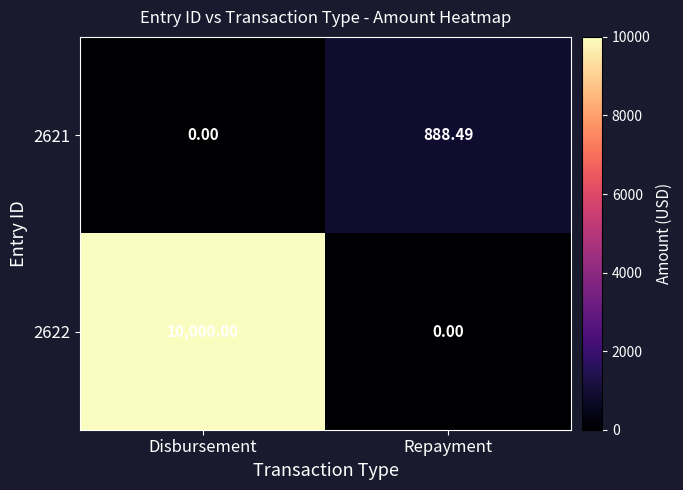

At which category is the sum across all series the highest?

Disbursement